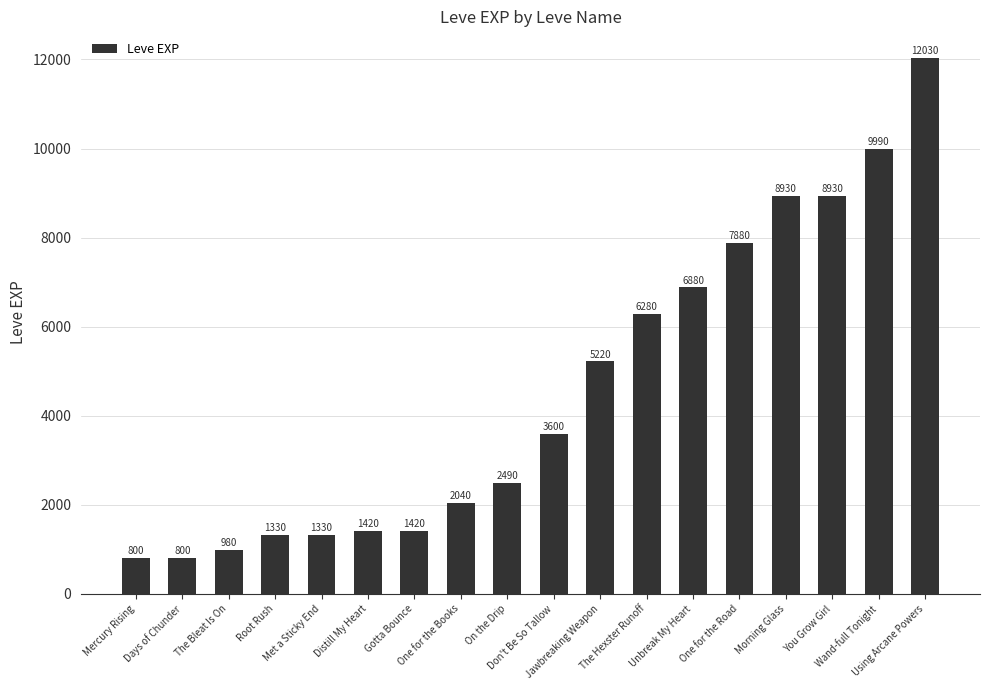

At which label is the value closest to 6415?

The Hexster Runoff